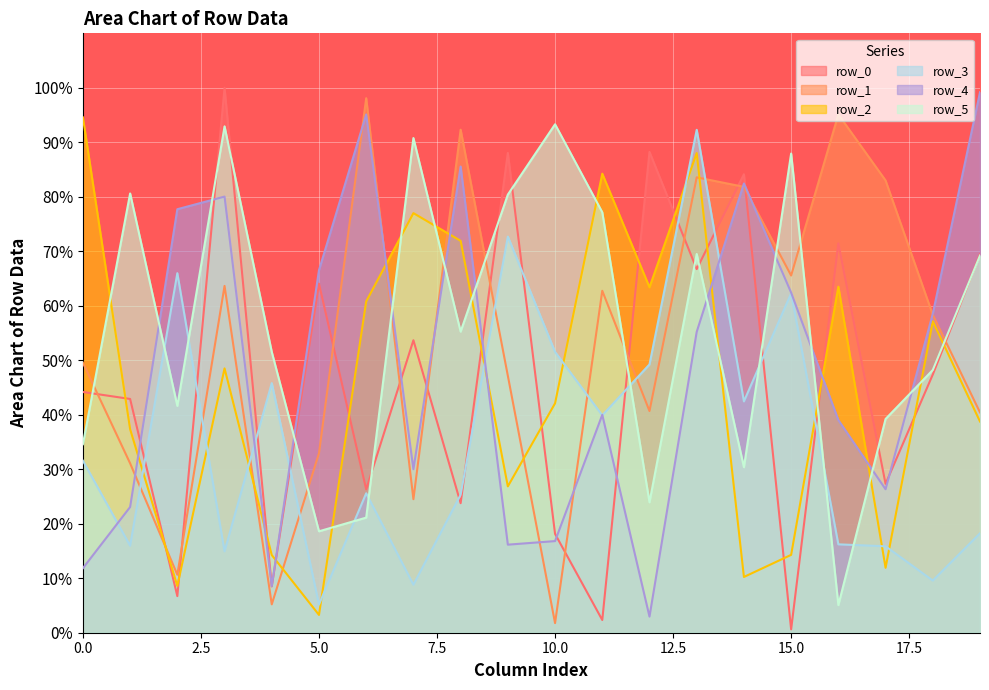

True or false: row_3 has more than 2 interior local peaks.

True